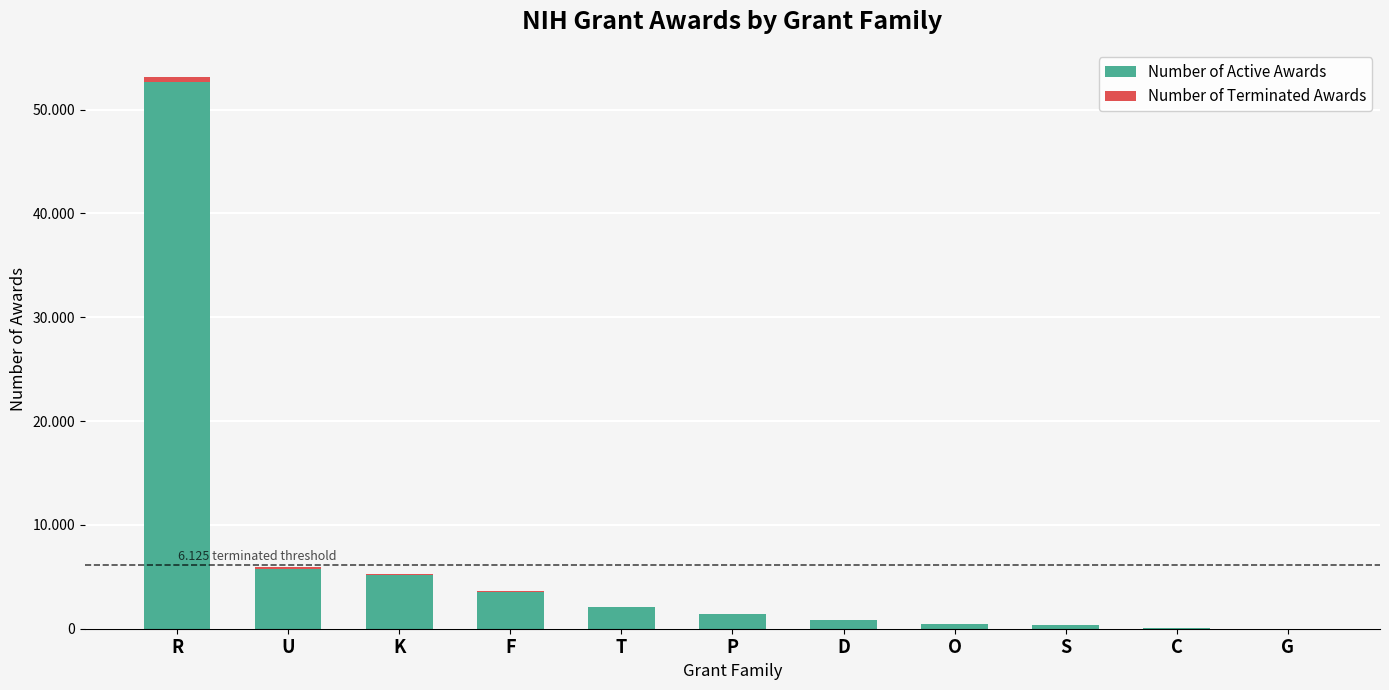

List the series in order of their peak value, lowest first.

Number of Terminated Awards, Number of Active Awards